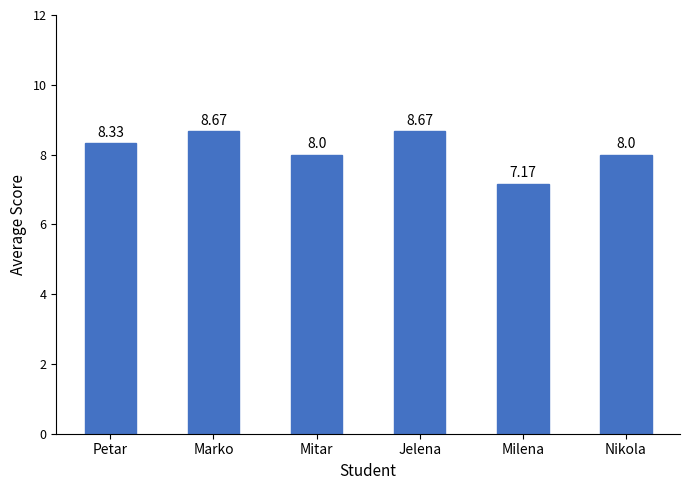

The value at Petar is 13.1. True or false?

False